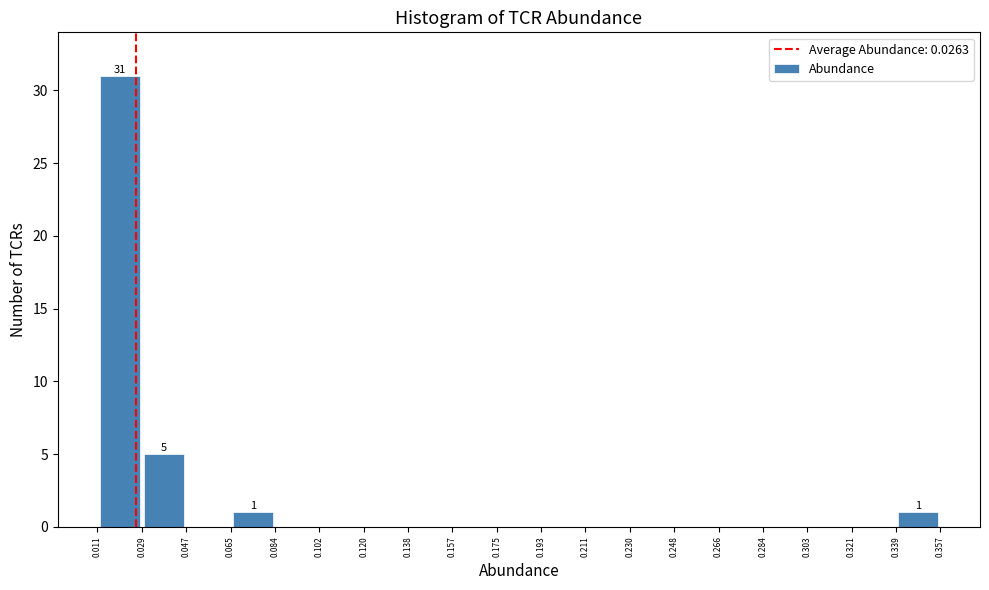

Which range on the x-axis has the tallest bar?

0.011 to 0.029